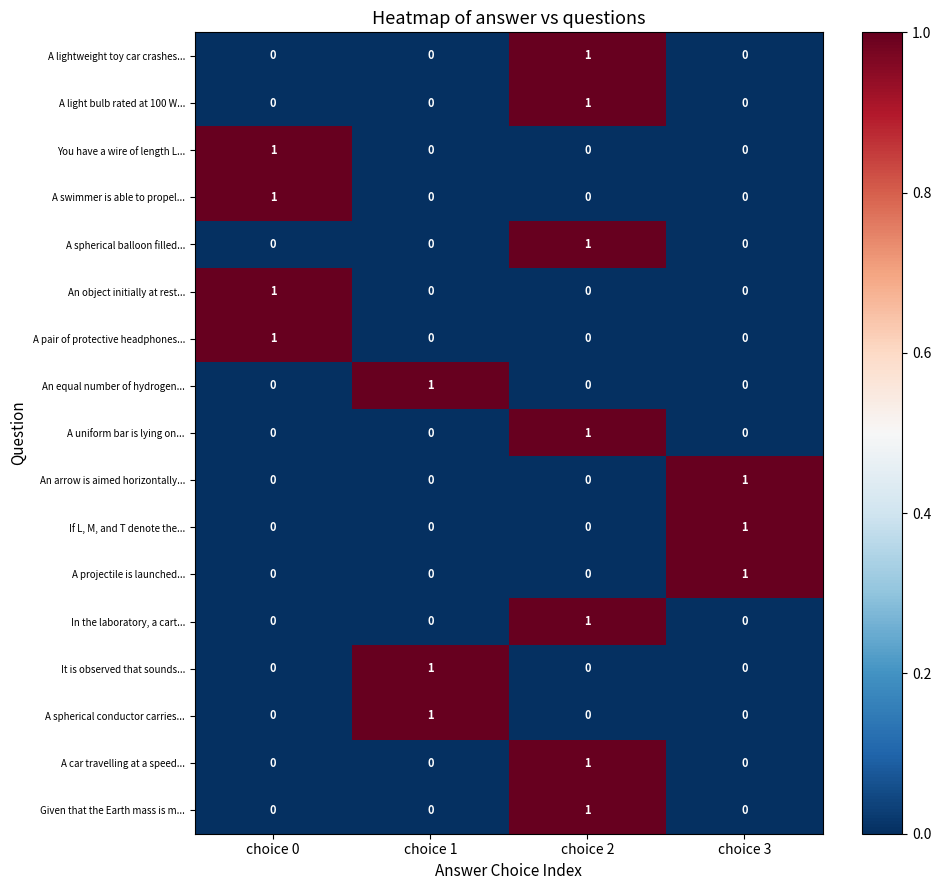

Count the An equal number of hydrogen... values in the range 0 to 1.

4